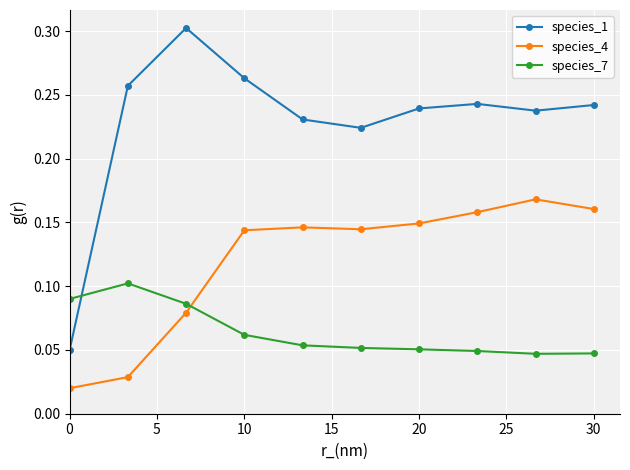

How many species_7 values are between 0 and 1?

10